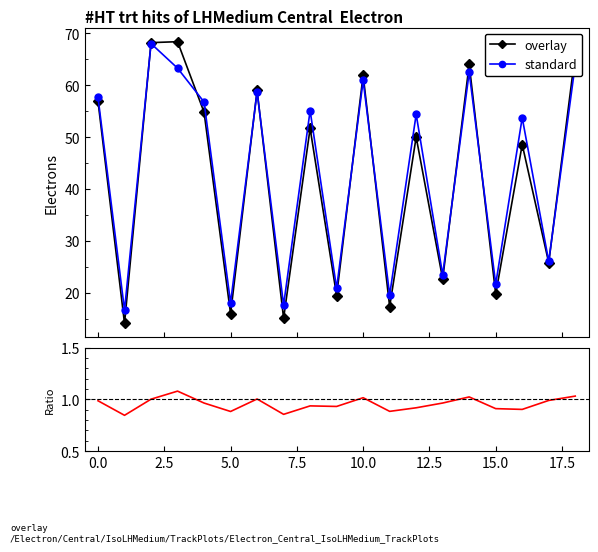

What is the minimum value for overlay?

14.1